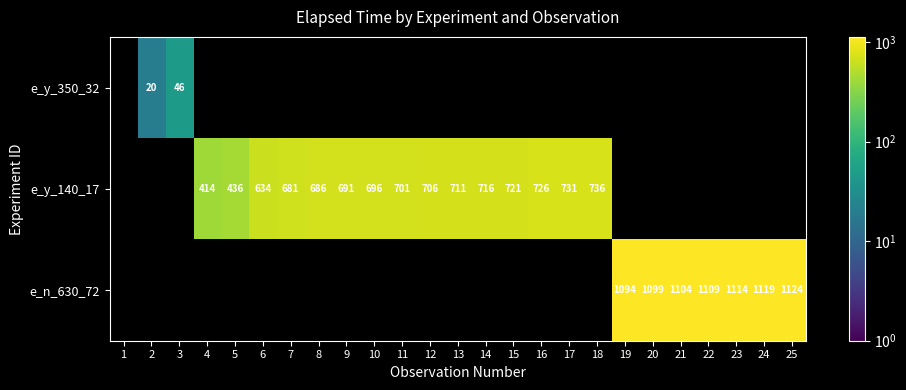

Between 17 and 20, which is larger?

20